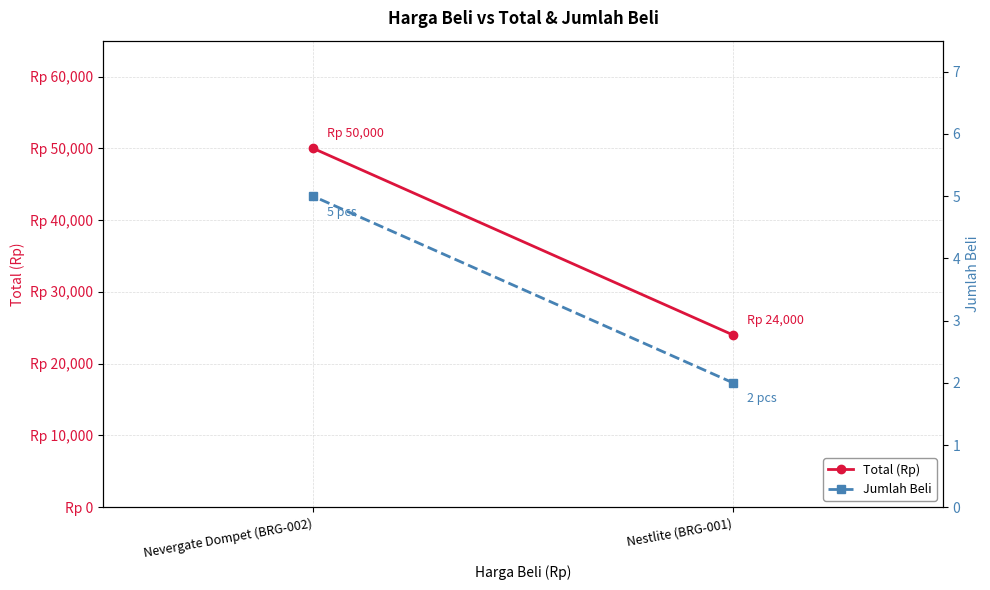

List the series in order of their overall mean, lowest first.

Jumlah Beli, Total (Rp)